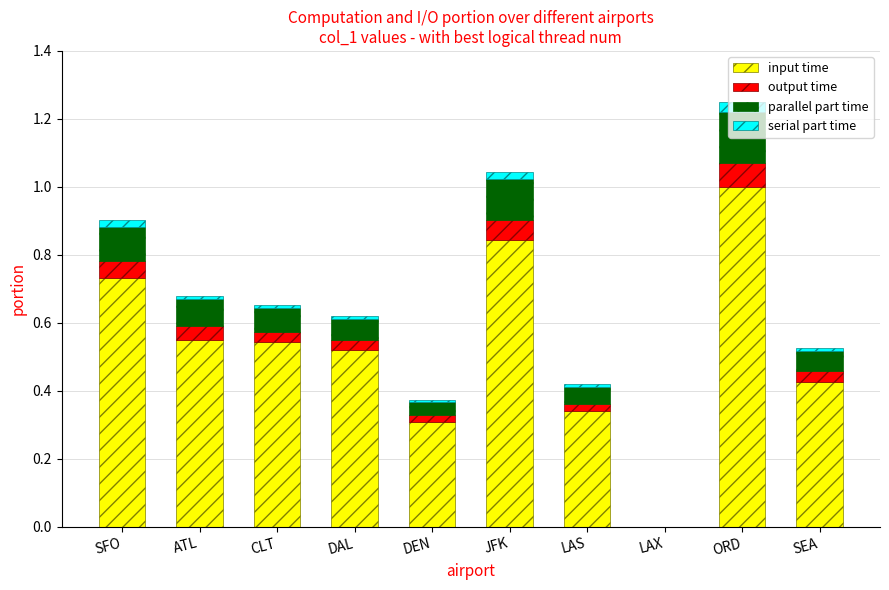

Count the input time values in the range 0 to 1.

10